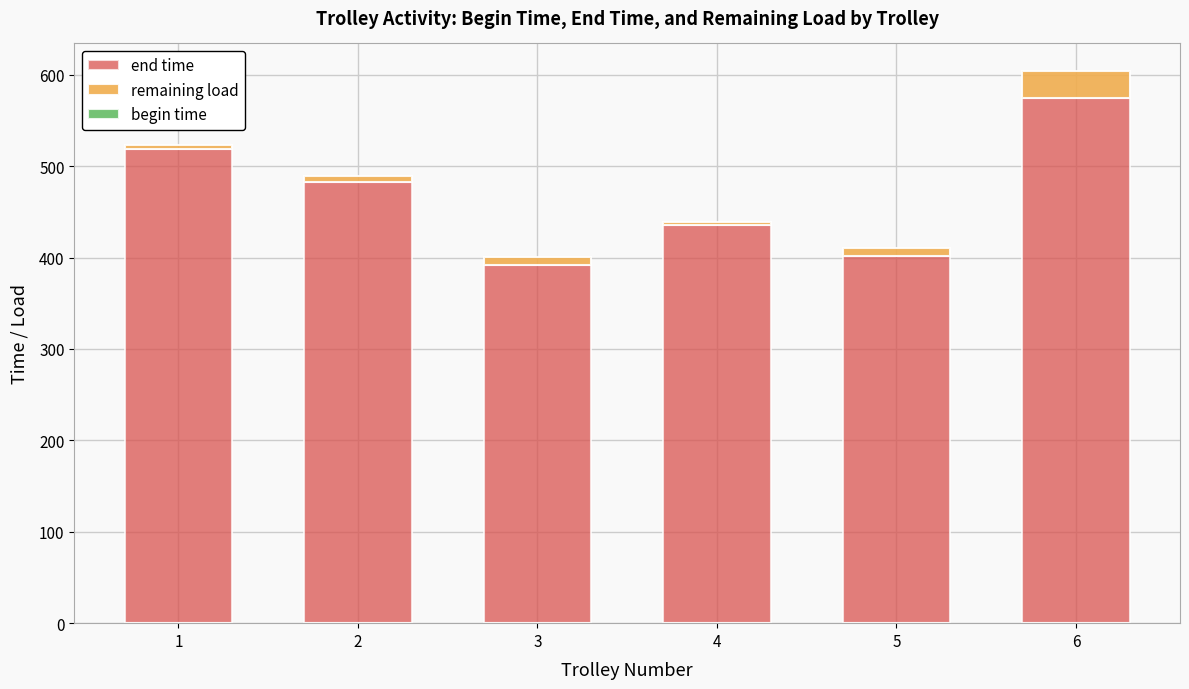

The value of end time at 1 is 928.3. True or false?

False